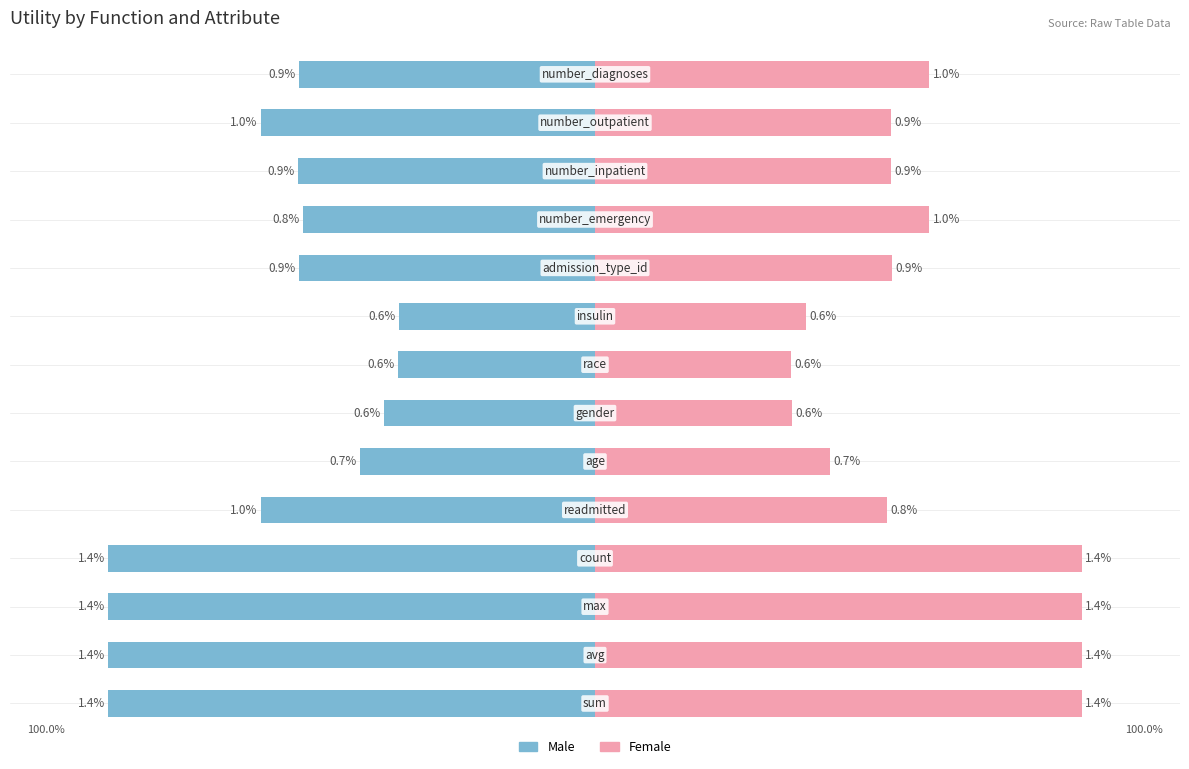

What are all the series names shown in the legend?

Male, Female